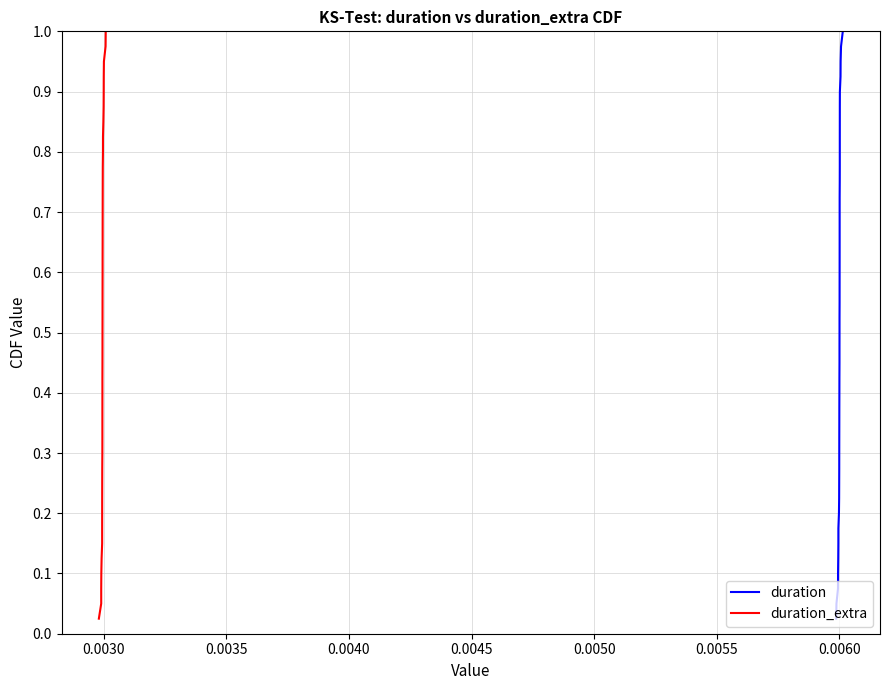

Is this an area chart (filled region under the line)?

No